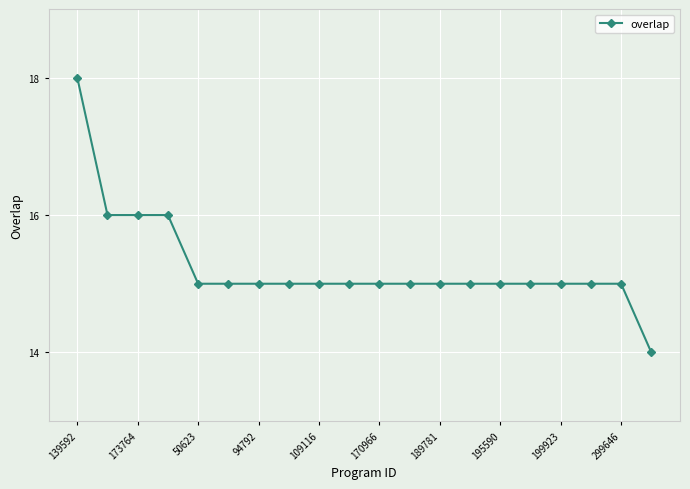

How many lines are shown in the chart?

1